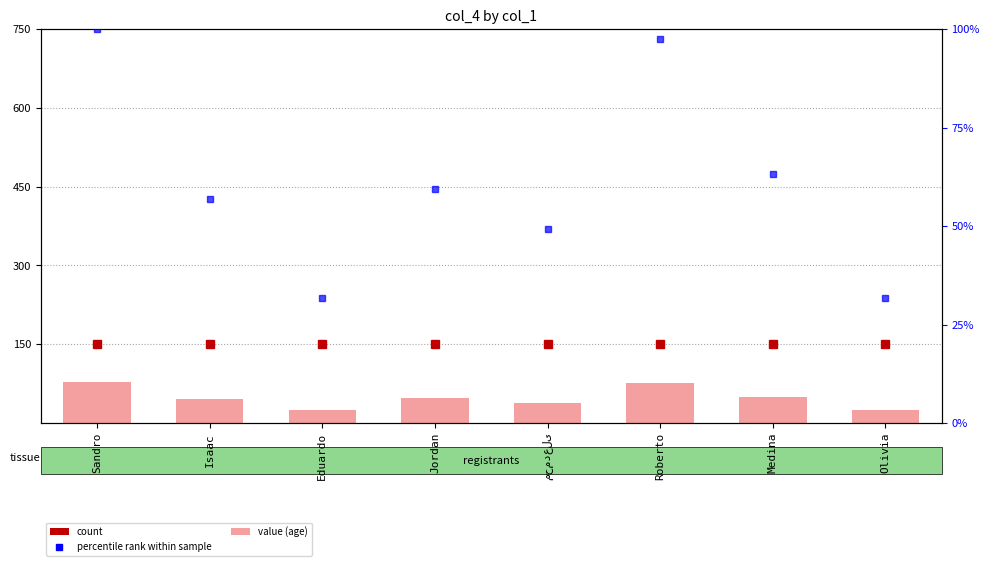

List the labels in order of value, smallest first.

Eduardo, Olivia, محمدعلی, Isaac, Jordan, Medina, Roberto, Sandro